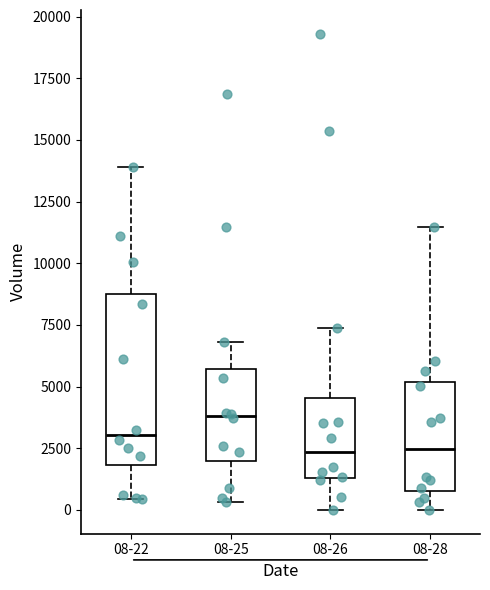

Comparing the boxes themselves (not the whiskers), which one is the tallest?

08-22